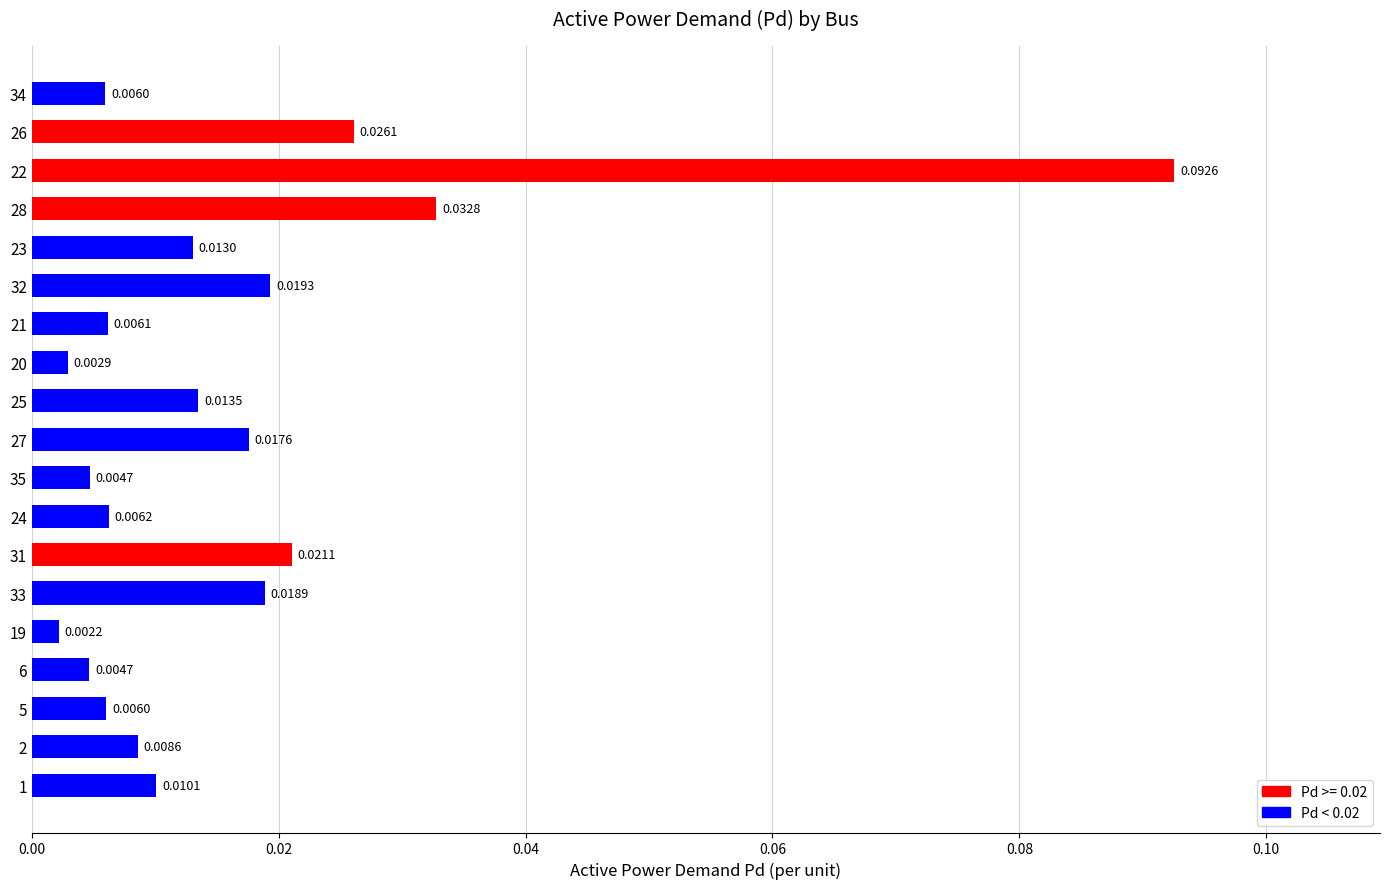

Between 6 and 20, which is larger?

6